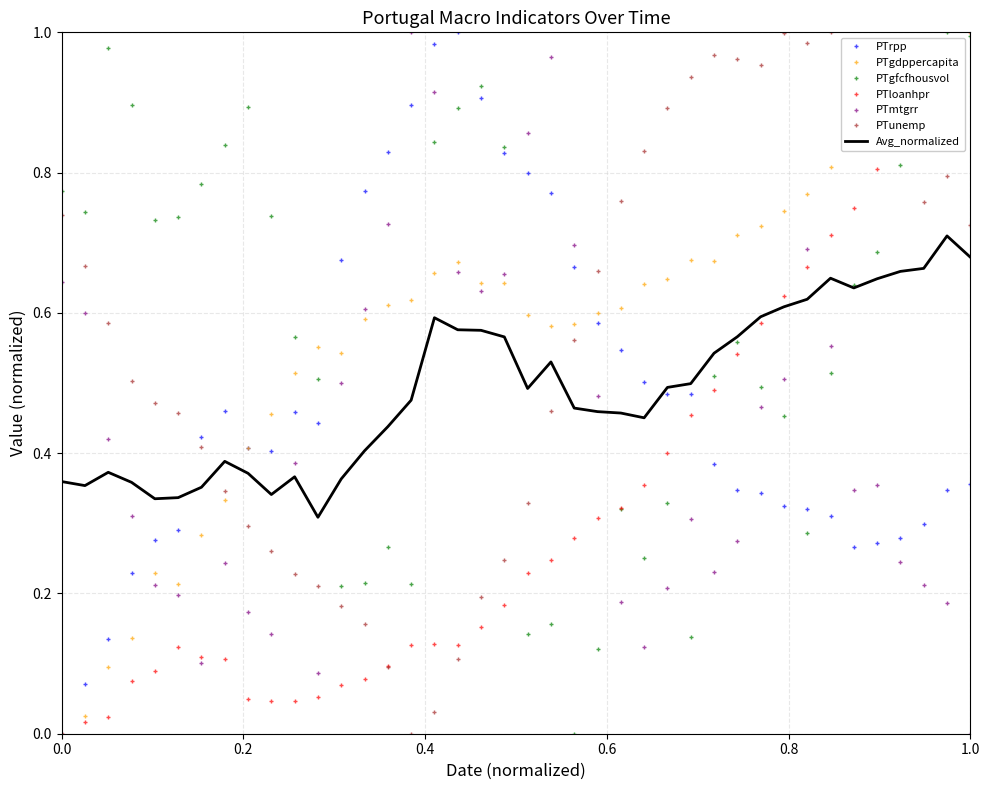

True or false: Avg_normalized and PTgdppercapita cross at least once.

True